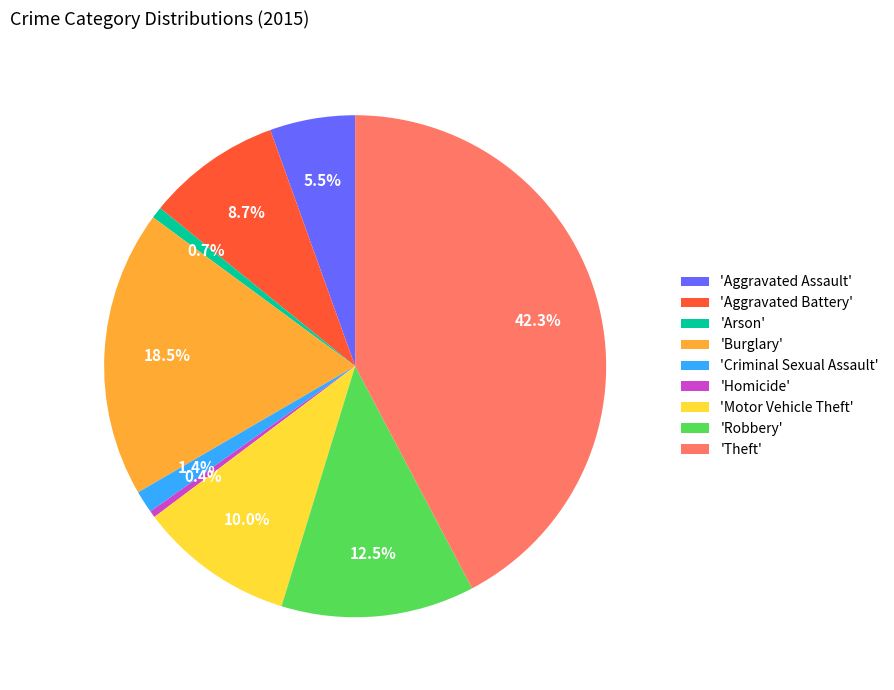

Which slice is the largest?

'Theft'